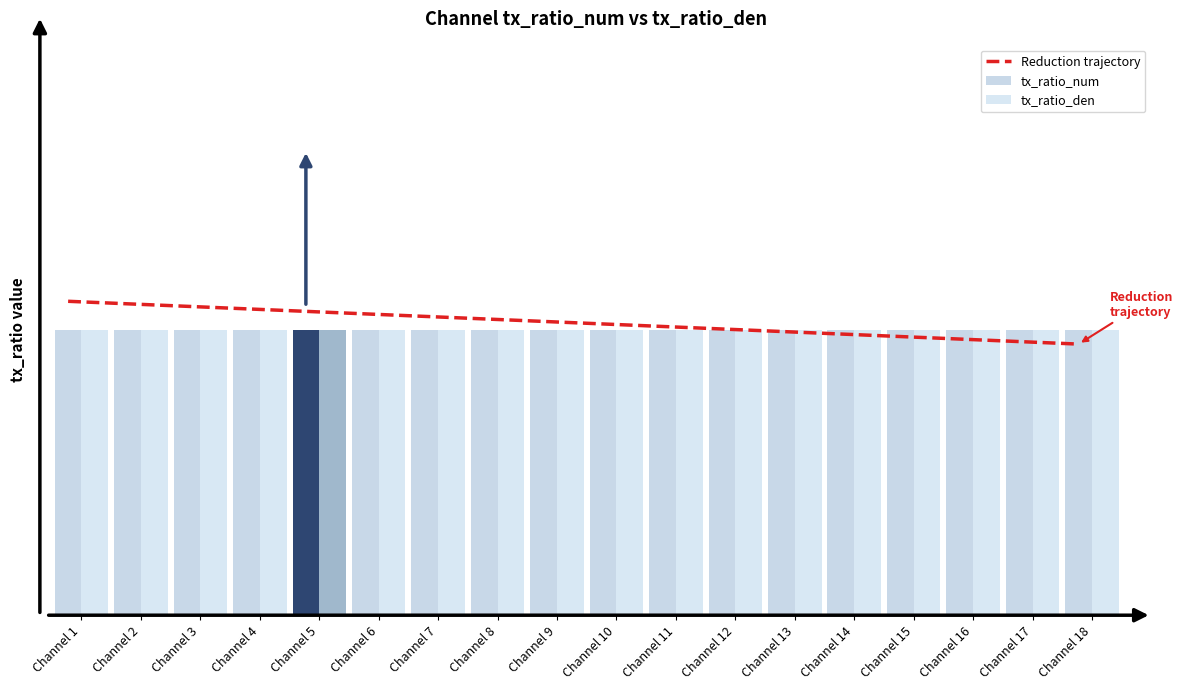

List the series in order of their peak value, lowest first.

tx_ratio_num, tx_ratio_den, Reduction trajectory